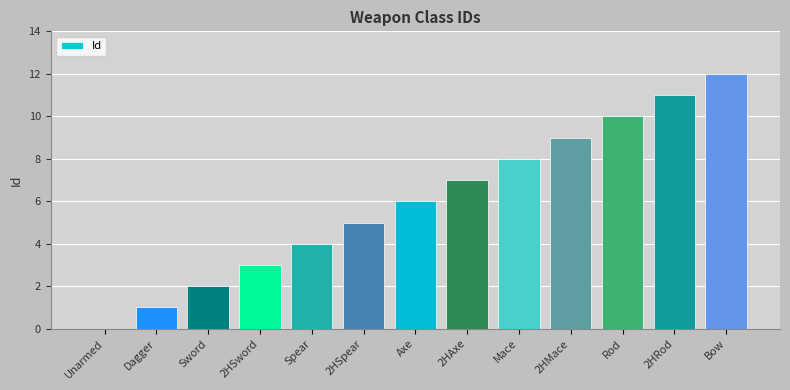

Where is the data nearest to the value 6?

Axe